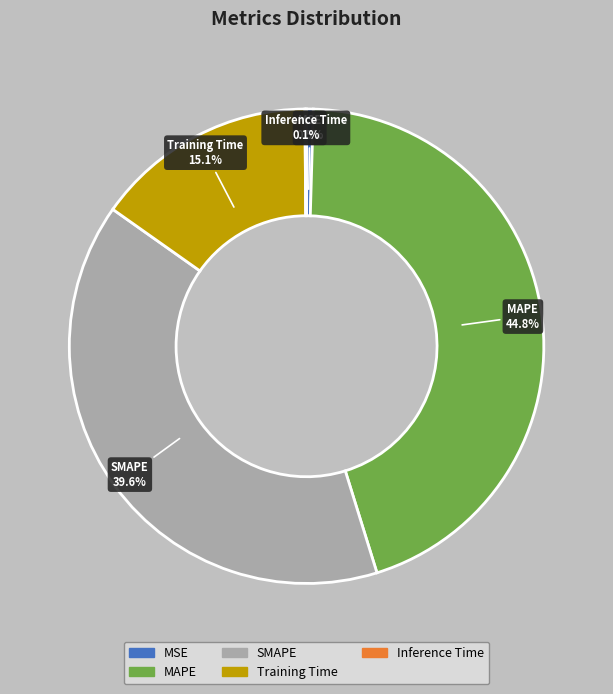

To the nearest percent, what percentage of the pie is Training Time?

15%